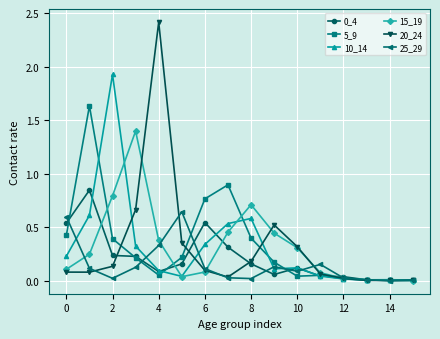

What is the maximum value for 15_19?

1.4